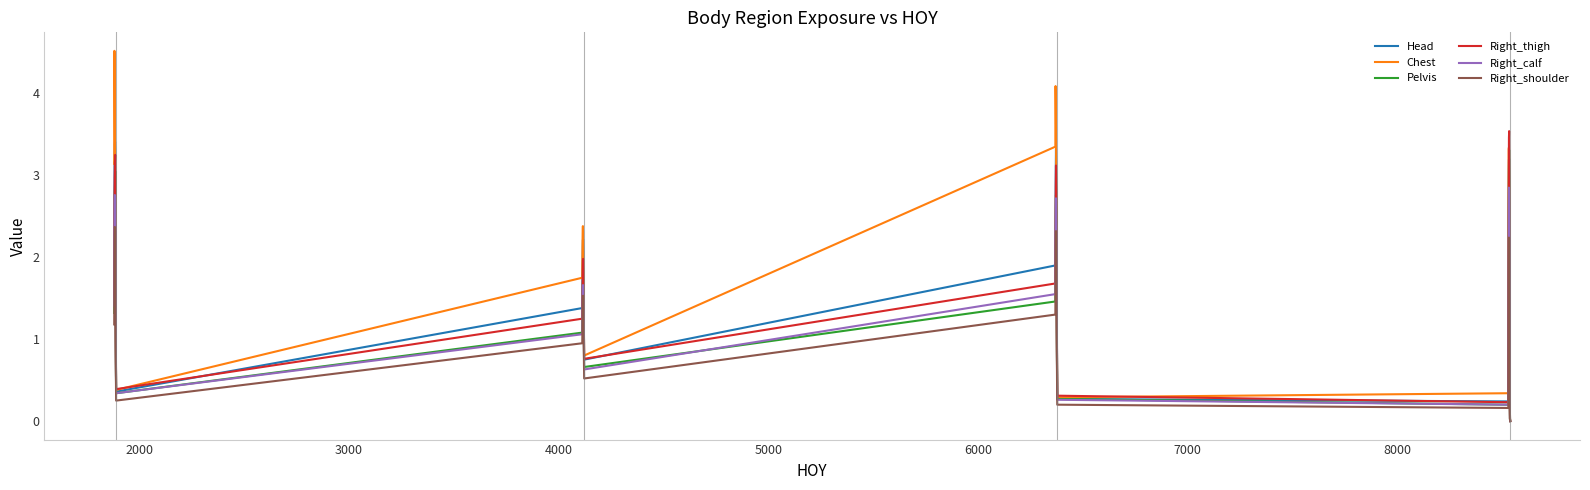

What is the maximum value shown in the chart?

4.5